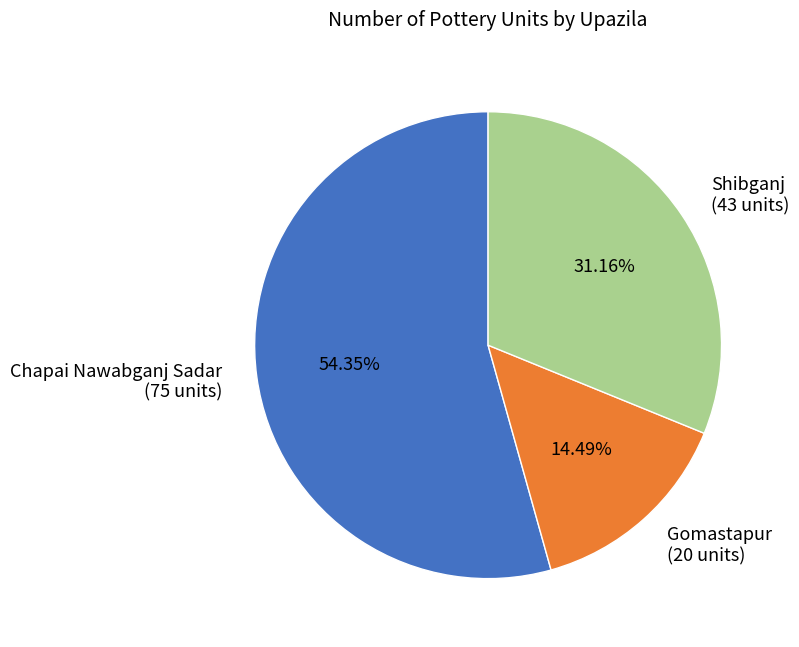

Rank the categories by value from highest to lowest.

Chapai Nawabganj Sadar, Shibganj, Gomastapur